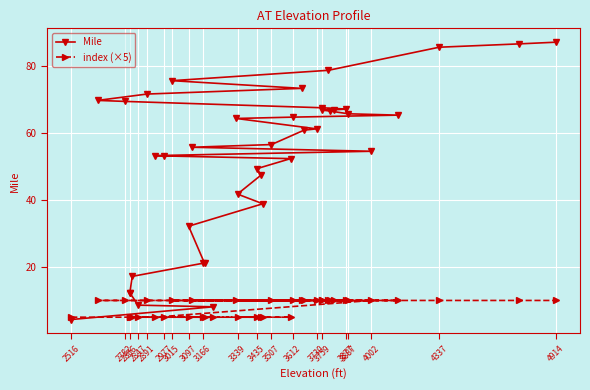

Does the chart display data point markers on the line(s)?

Yes